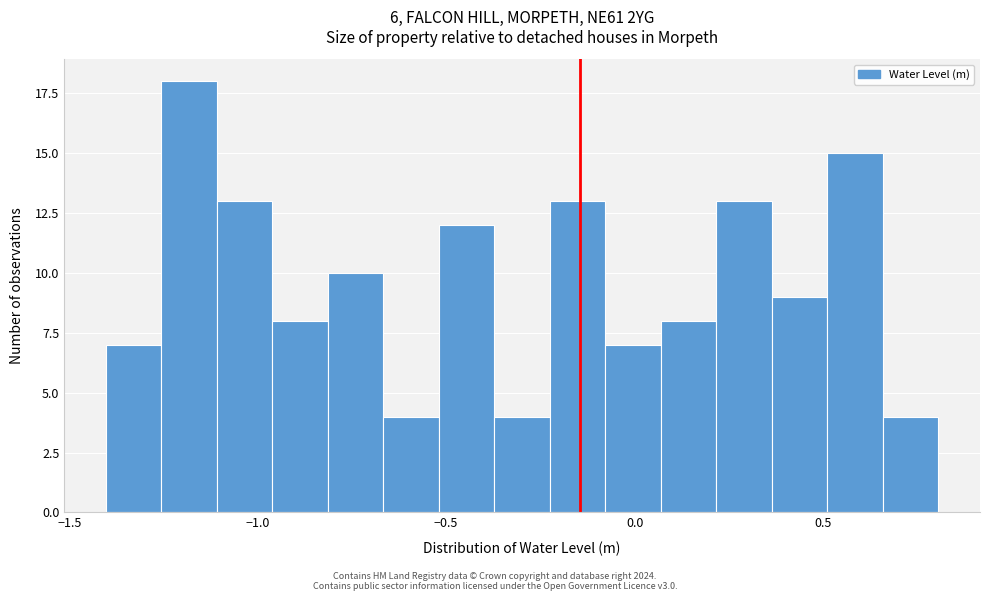

Read against the x-axis, roughly where is the centre of the tallest bar?

-1.20